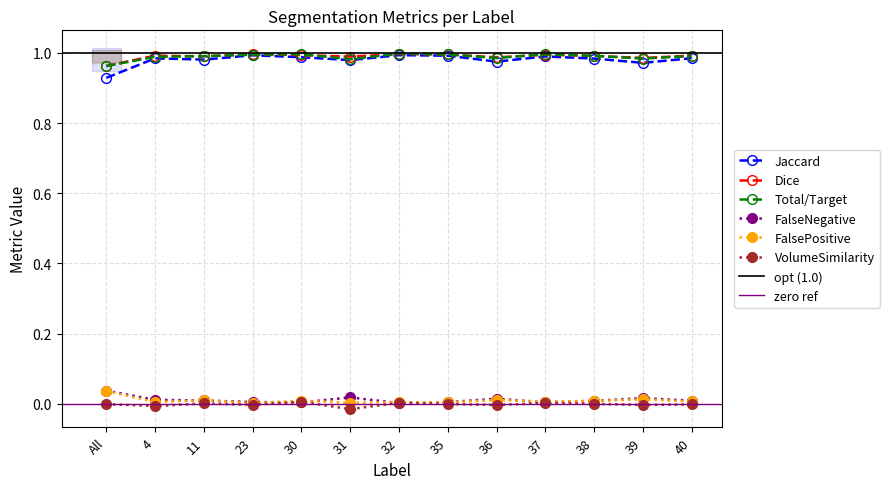

Reading left to right, extract all data points from this chart.

Jaccard: All=0.9	4=1.0	11=1.0	23=1.0	30=1.0	31=1.0	32=1.0	35=1.0	36=1.0	37=1.0	38=1.0	39=1.0	40=1.0
Dice: All=1.0	4=1.0	11=1.0	23=1.0	30=1.0	31=1.0	32=1.0	35=1.0	36=1.0	37=1.0	38=1.0	39=1.0	40=1.0
Total/Target: All=1.0	4=1.0	11=1.0	23=1.0	30=1.0	31=1.0	32=1.0	35=1.0	36=1.0	37=1.0	38=1.0	39=1.0	40=1.0
FalseNegative: All=0.0	4=0.0	11=0.0	23=0.0	30=0.0	31=0.0	32=0.0	35=0.0	36=0.0	37=0.0	38=0.0	39=0.0	40=0.0
FalsePositive: All=0.0	4=0.0	11=0.0	23=0.0	30=0.0	31=0.0	32=0.0	35=0.0	36=0.0	37=0.0	38=0.0	39=0.0	40=0.0
VolumeSimilarity: All=-0.0	4=-0.0	11=0.0	23=-0.0	30=0.0	31=-0.0	32=0.0	35=-0.0	36=-0.0	37=0.0	38=-0.0	39=-0.0	40=-0.0